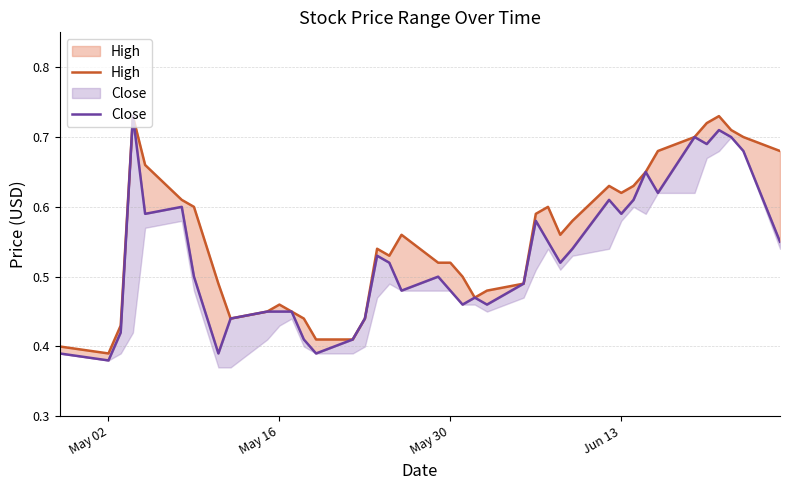

What are all the series names shown in the legend?

High, Close